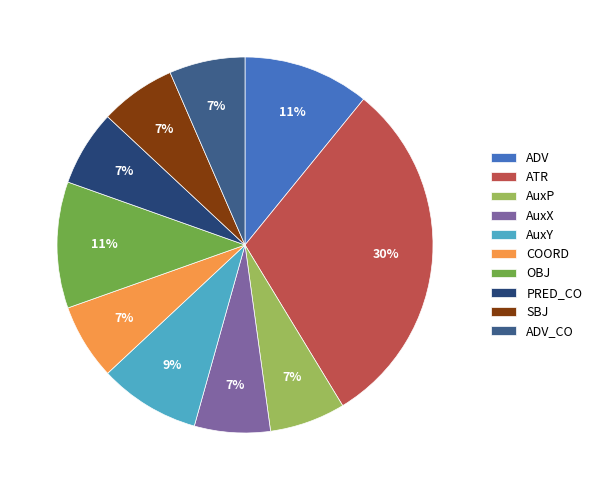

How many segments does this pie chart have?

10